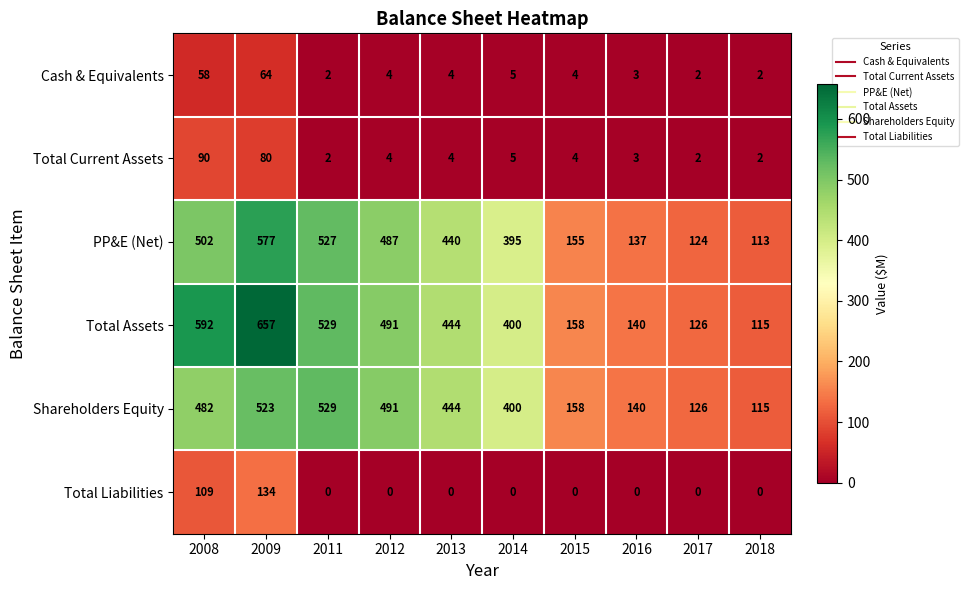

What is the greatest value displayed?

657